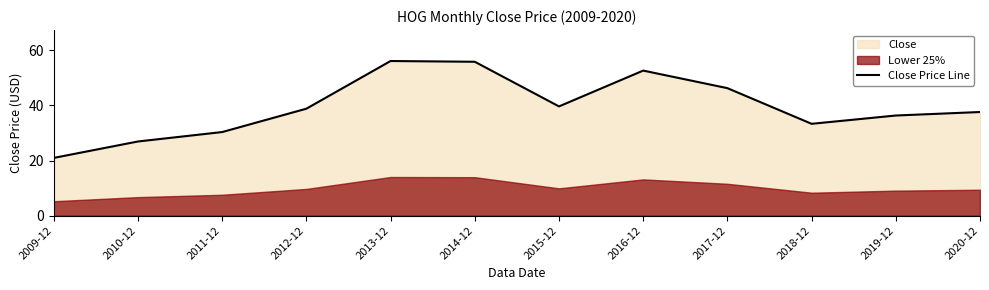

Reading right to left, list all the values displayed in this chart.

2020-12=37.6	2019-12=36.3	2018-12=33.3	2017-12=46.3	2016-12=52.6	2015-12=39.6	2014-12=55.8	2013-12=56.1	2012-12=38.8	2011-12=30.3	2010-12=26.9	2009-12=21.0